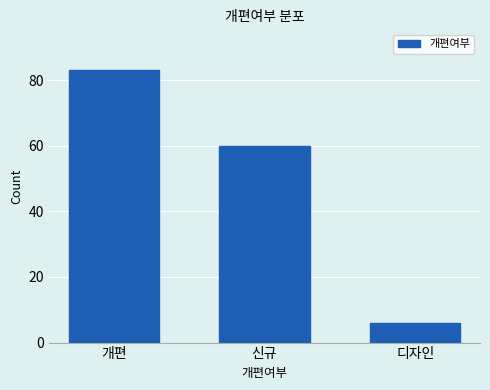

Reading left to right, list all the values displayed in this chart.

83	60	6